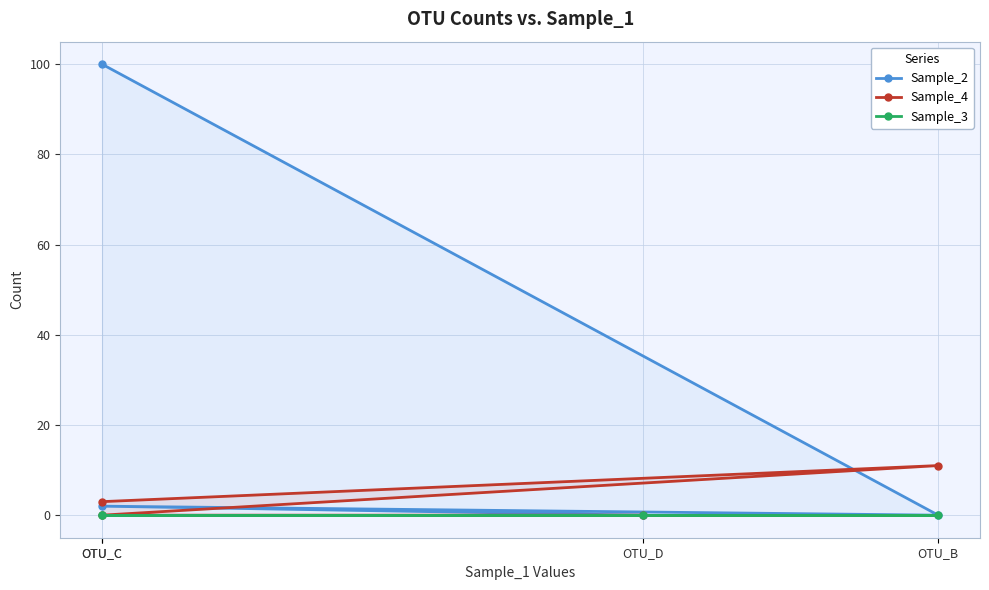

How many lines are shown in the chart?

3